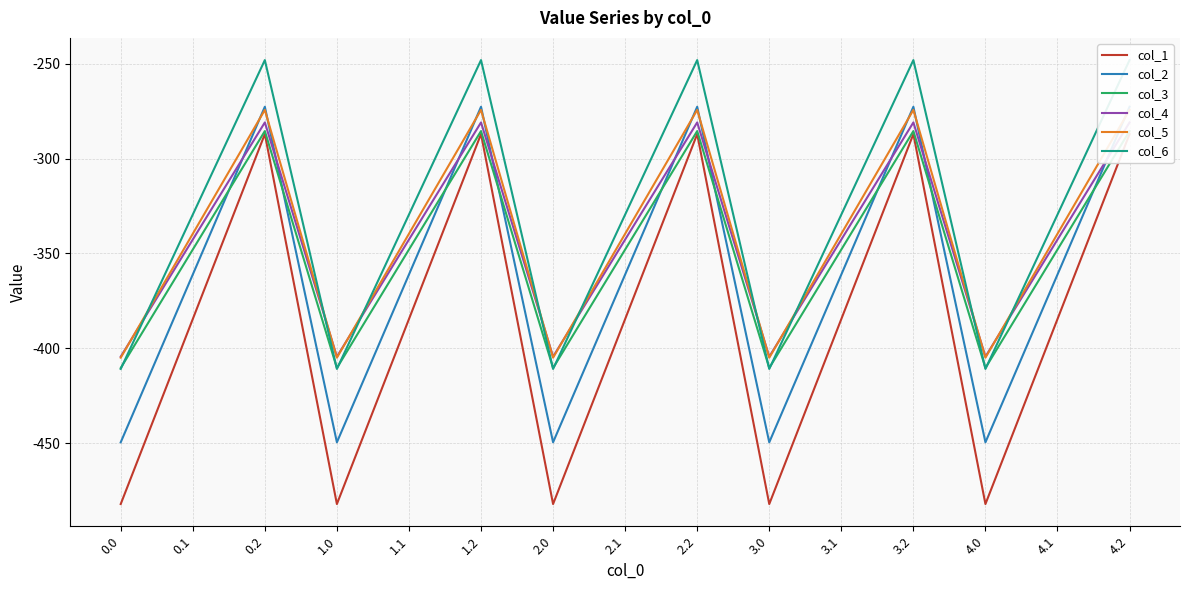

How many interior local peaks does the col_6 series have?

4